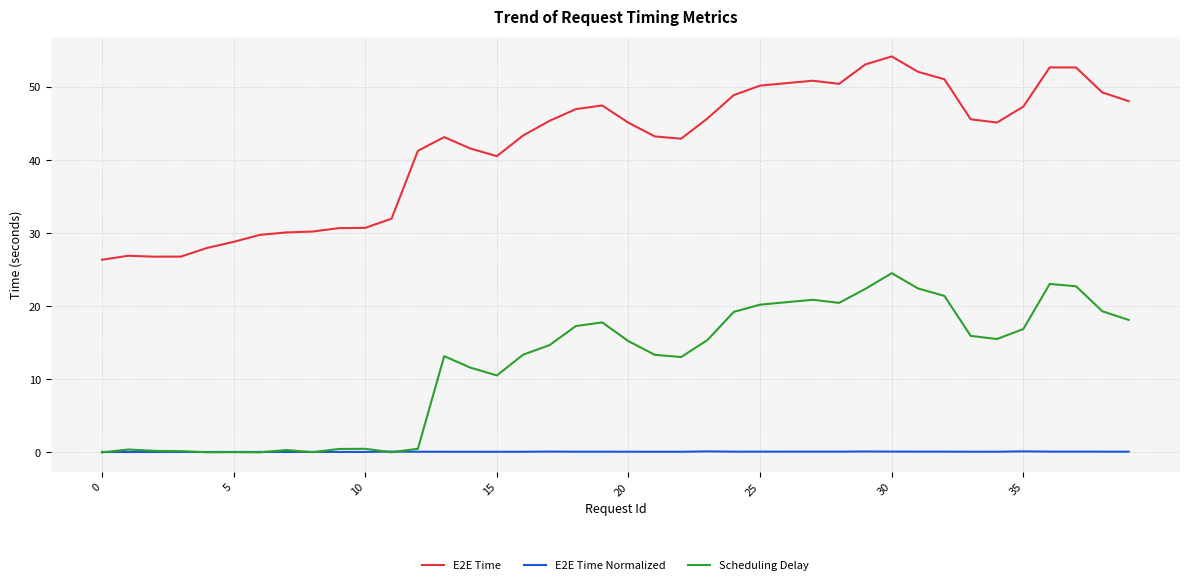

Which series has the widest spread of values?

E2E Time